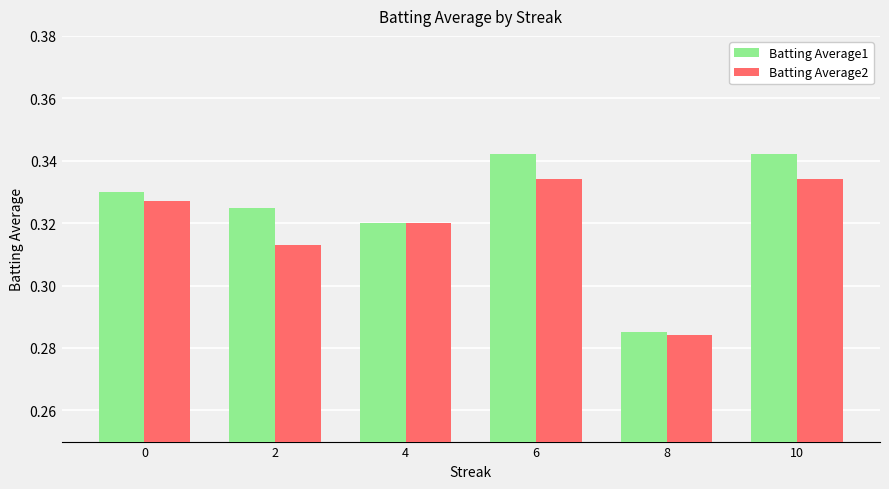

What is the sum of all Batting Average1 values?

1.9